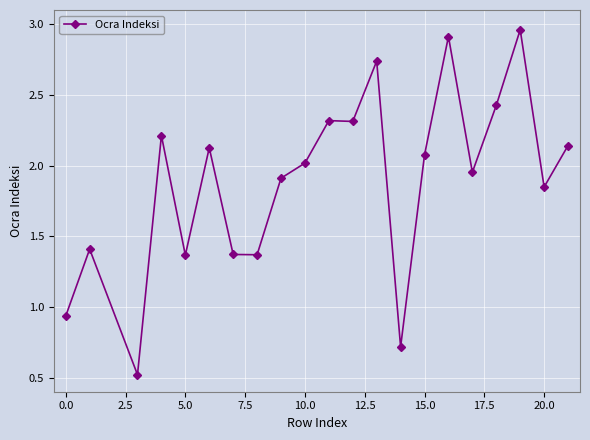

What is the smallest value displayed?

0.5